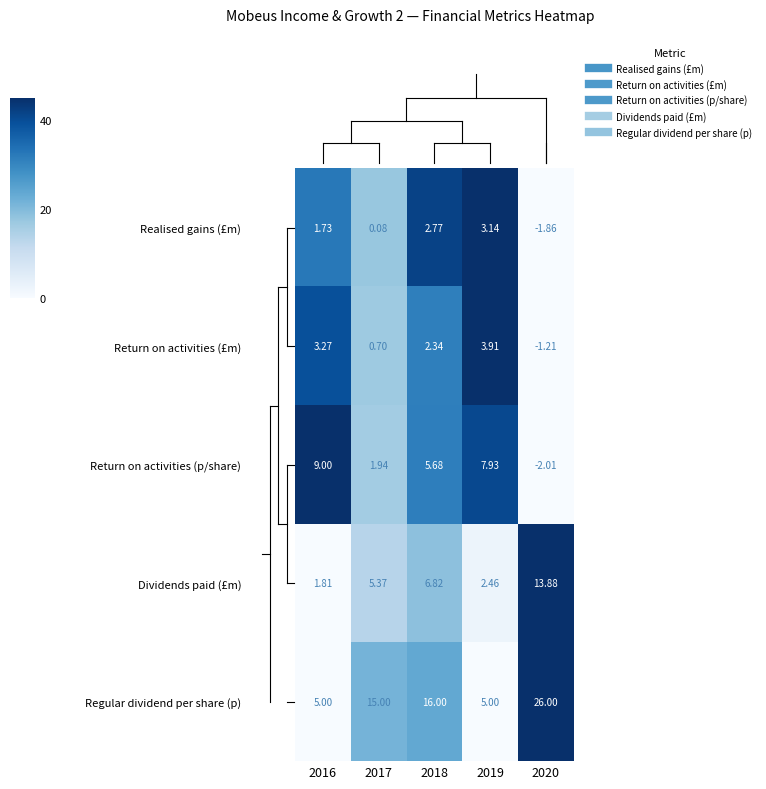

List the series in order of their peak value, highest first.

Regular dividend per share (p), Dividends paid (£m), Return on activities (p/share), Return on activities (£m), Realised gains (£m)